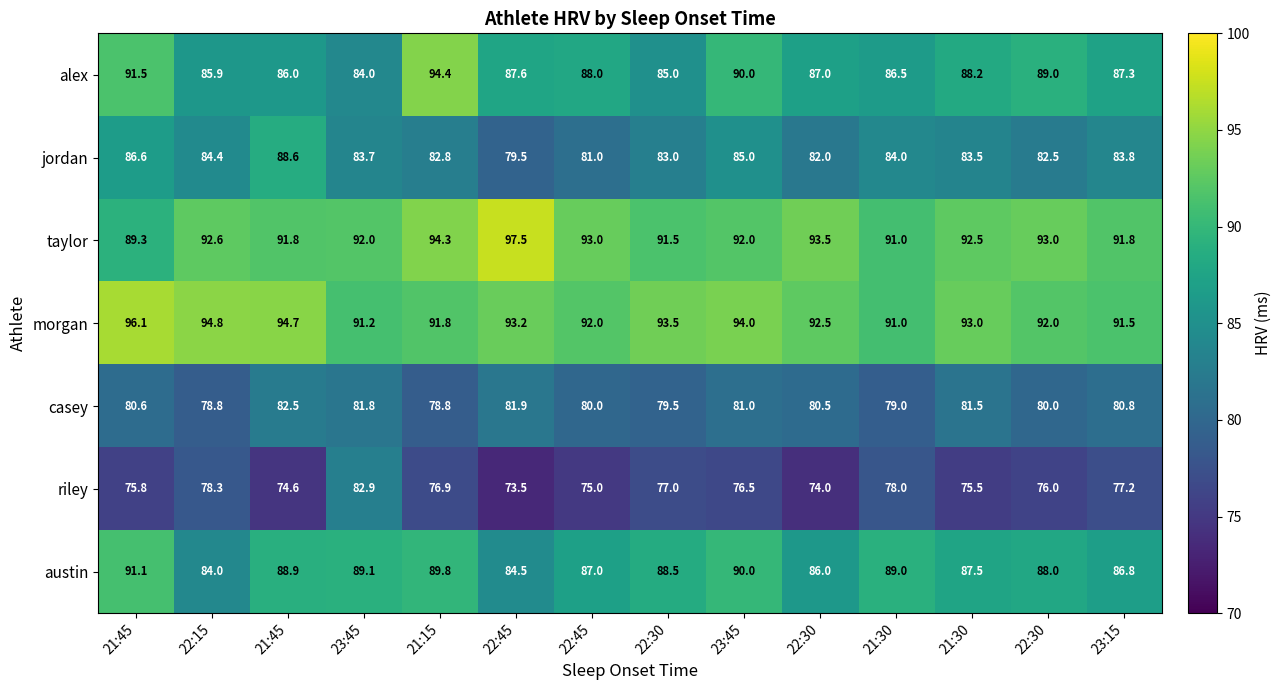

Which series has the largest range (max minus min)?

alex